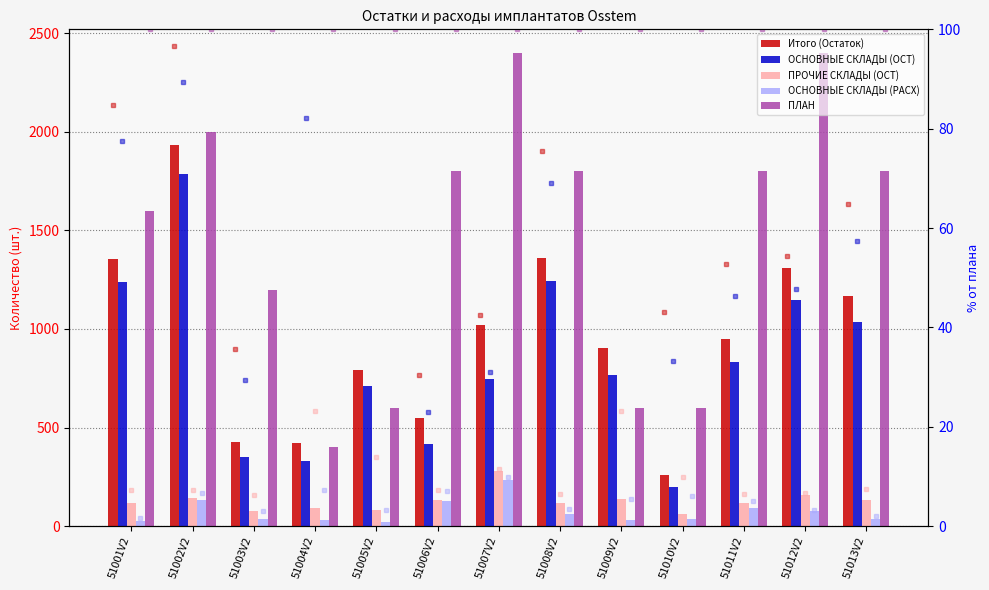

How many values in the ОСНОВНЫЕ СКЛАДЫ (ОСТ) series are below 765?

6